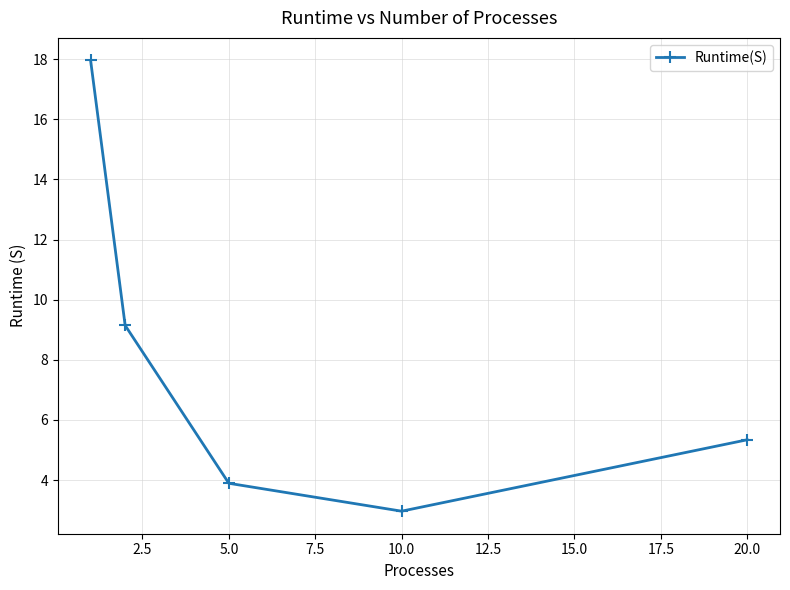

What is the value of the 4th point from the left?

3.0